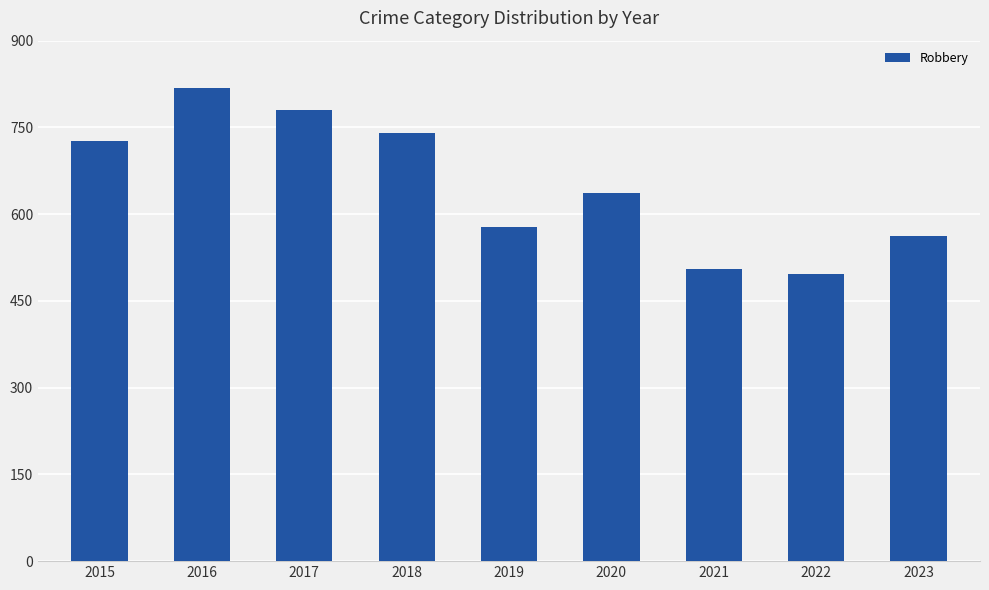

Reading left to right, extract all data points from this chart.

2015=726	2016=819	2017=780	2018=741	2019=577	2020=637	2021=506	2022=496	2023=563